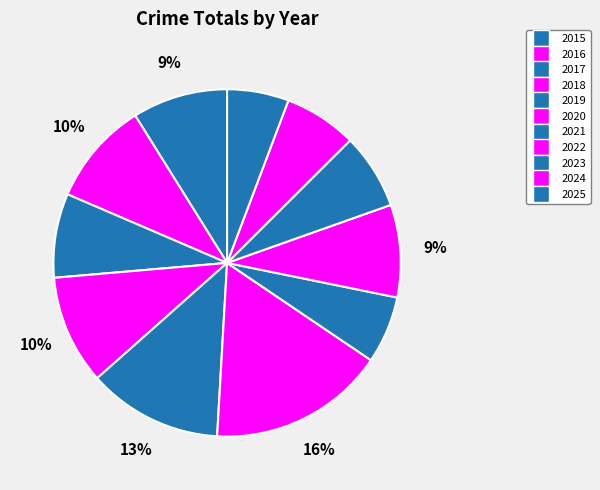

How many slices are in this pie chart?

11